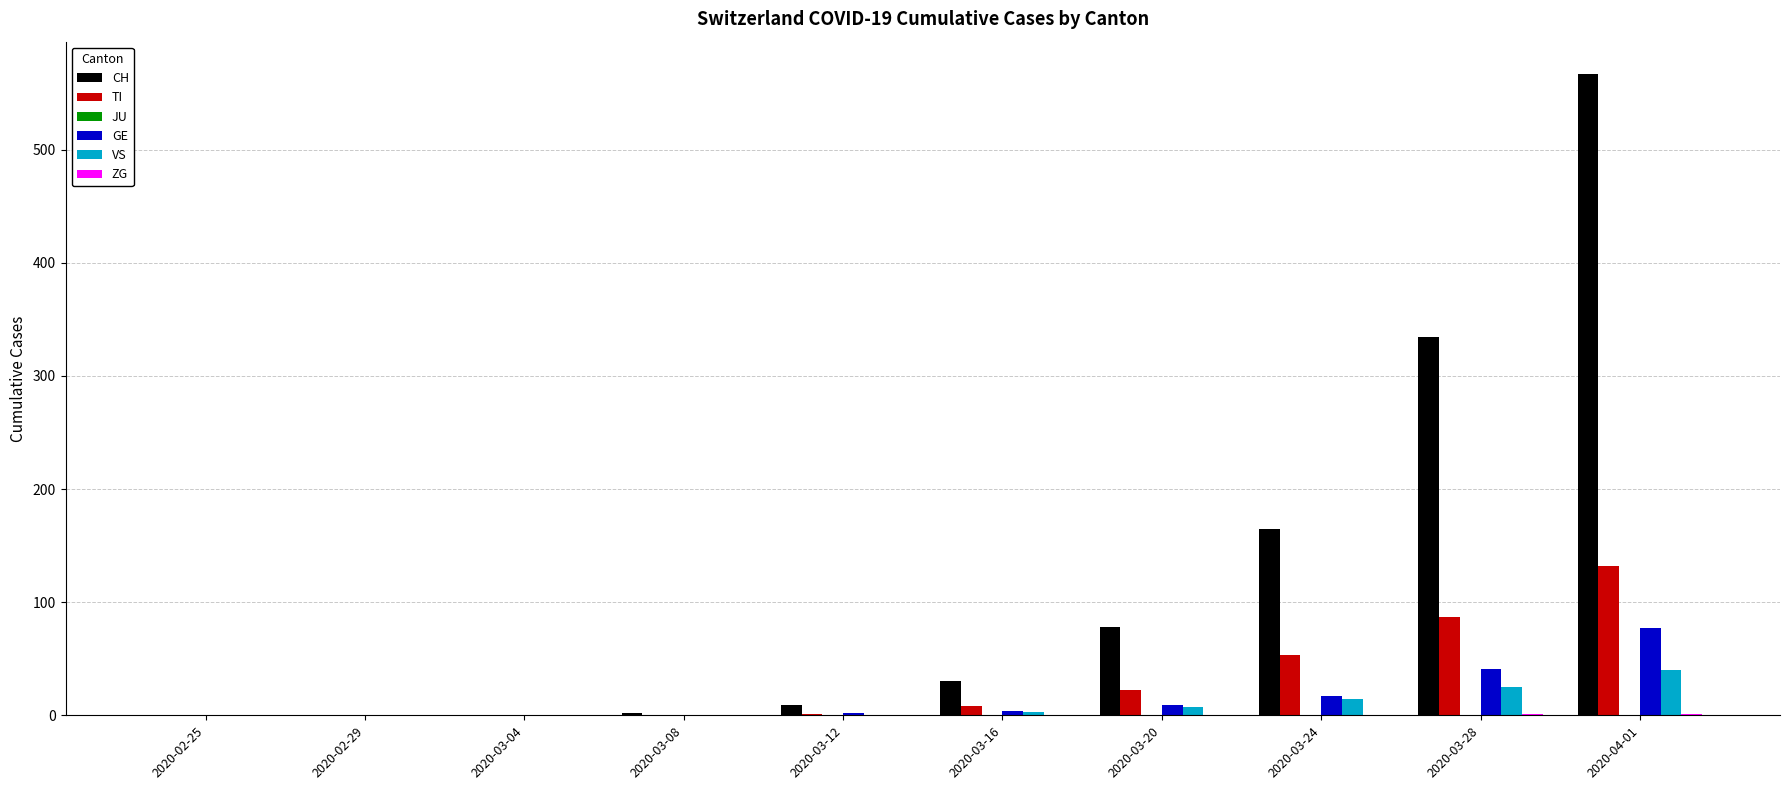

Are the bars grouped side by side (vs. stacked)?

Yes